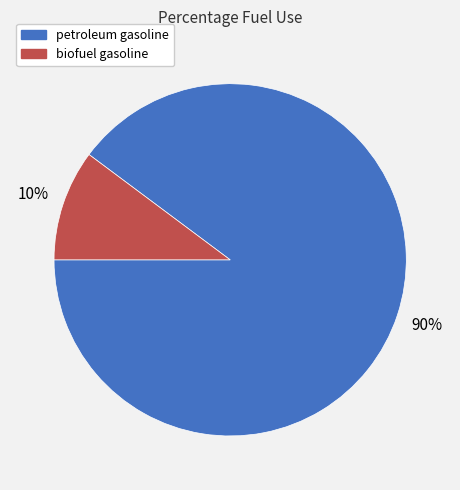

Combined, do biofuel gasoline and petroleum gasoline account for over 50%?

Yes